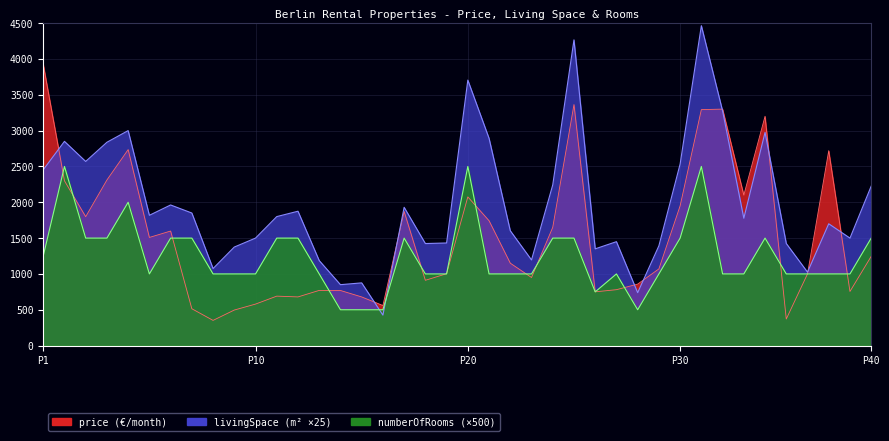

What is the total value across all series at P10?

3079.0